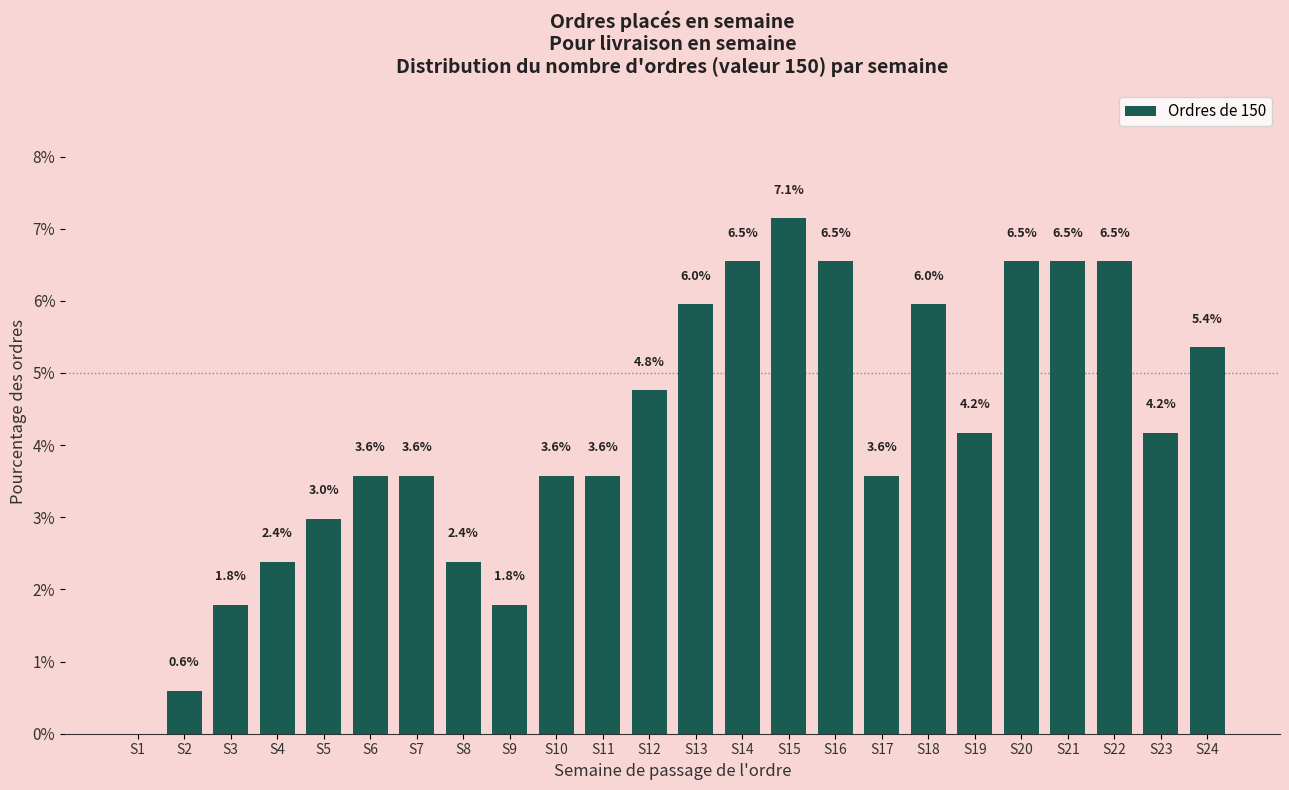

Reading left to right, list all the values displayed in this chart.

S1=0.0	S2=0.6	S3=1.8	S4=2.4	S5=3.0	S6=3.6	S7=3.6	S8=2.4	S9=1.8	S10=3.6	S11=3.6	S12=4.8	S13=6.0	S14=6.5	S15=7.1	S16=6.5	S17=3.6	S18=6.0	S19=4.2	S20=6.5	S21=6.5	S22=6.5	S23=4.2	S24=5.4